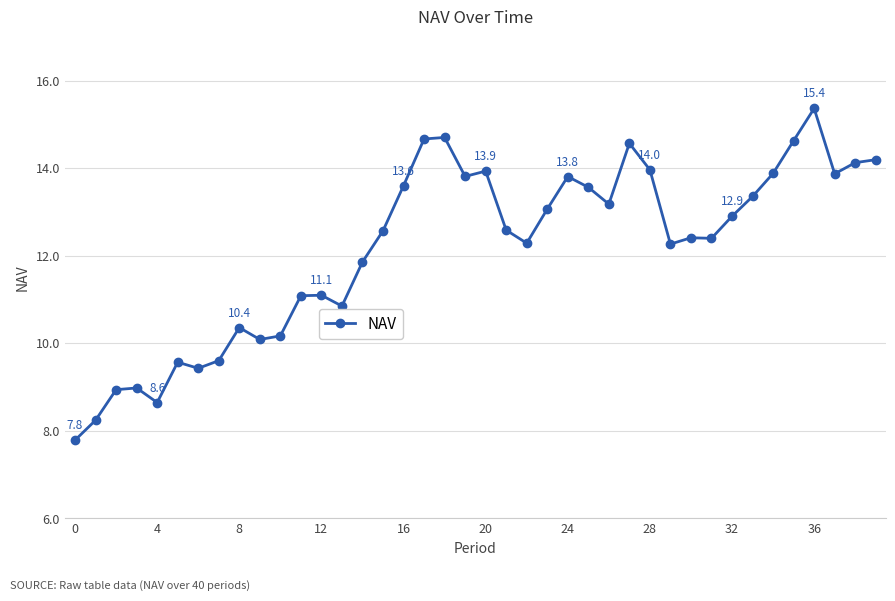

Does the chart display data point markers on the line(s)?

Yes